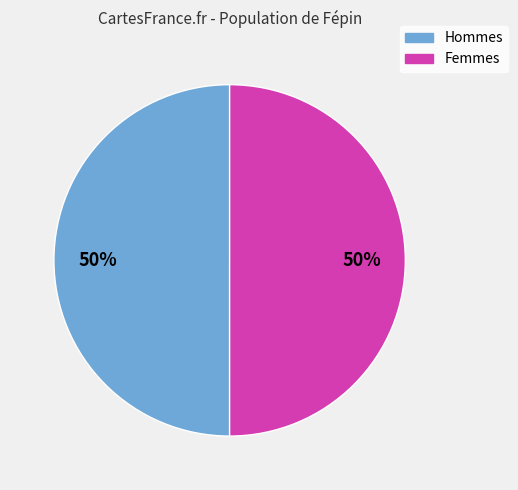

Do Hommes and Femmes together represent more than half of the pie?

Yes